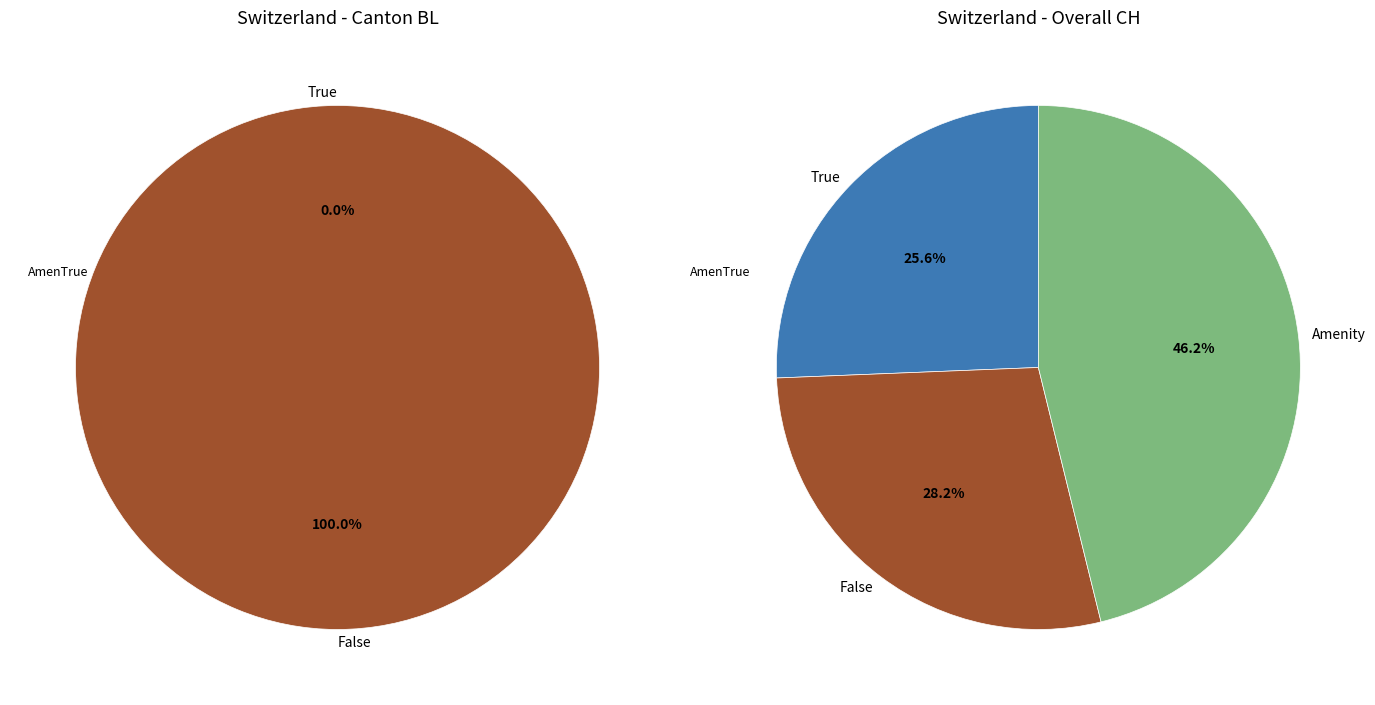

The 19 slice represents 11% of the pie. True or false?

False